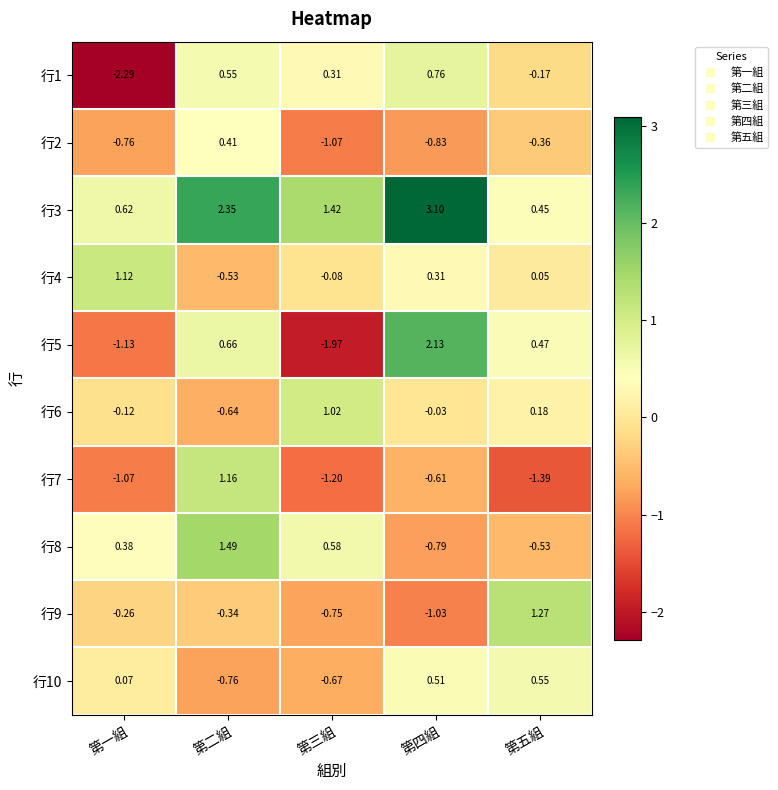

At which label does 行1 reach its peak?

第四組